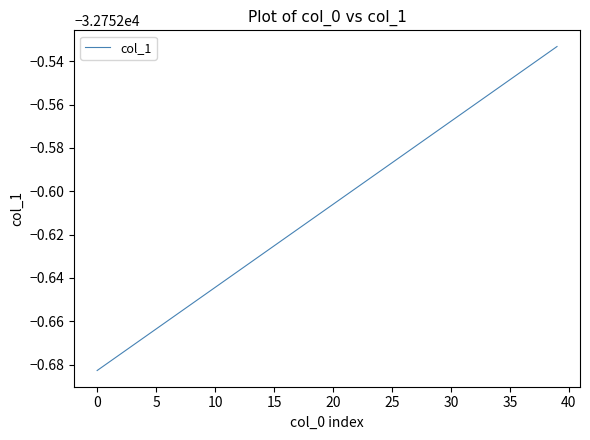

Does the chart have visible grid lines?

No